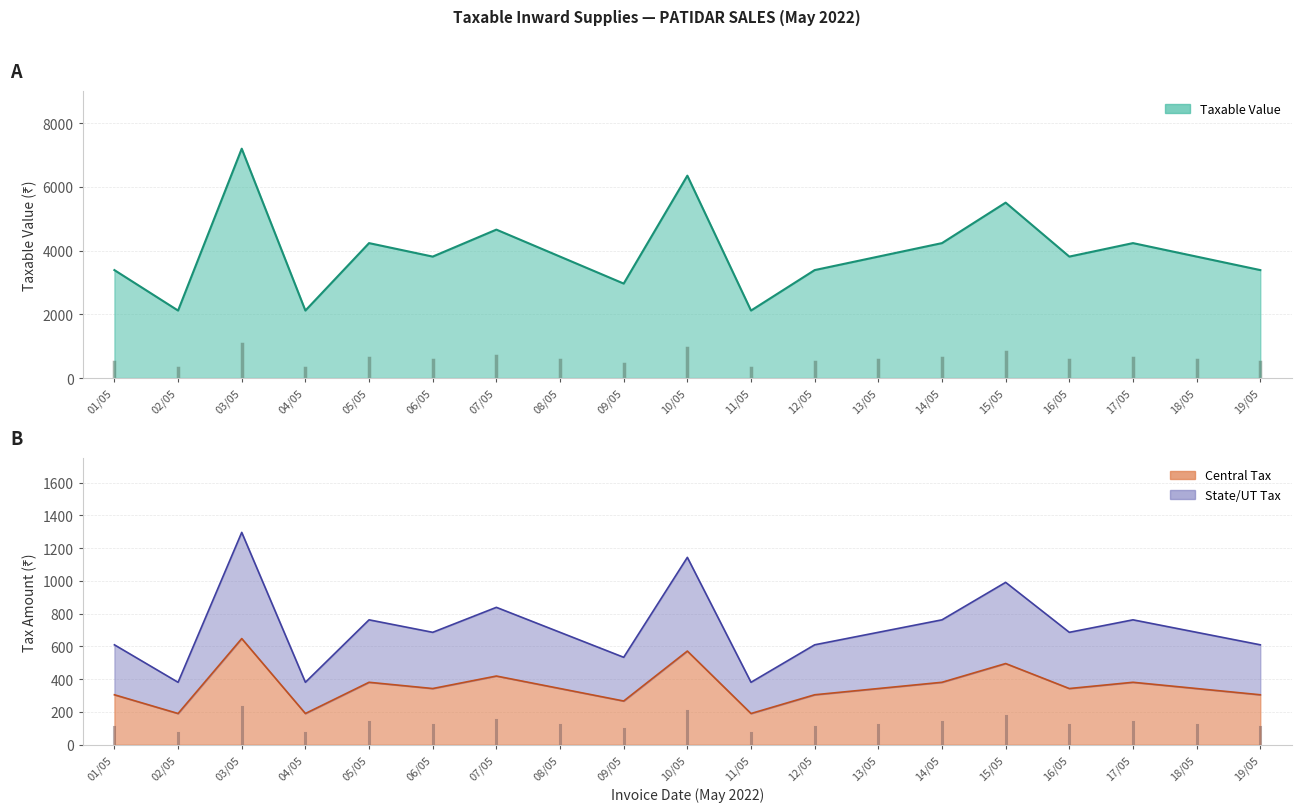

Rank the series at 06/05 from highest to lowest value.

Taxable Value, State Tax, Central Tax